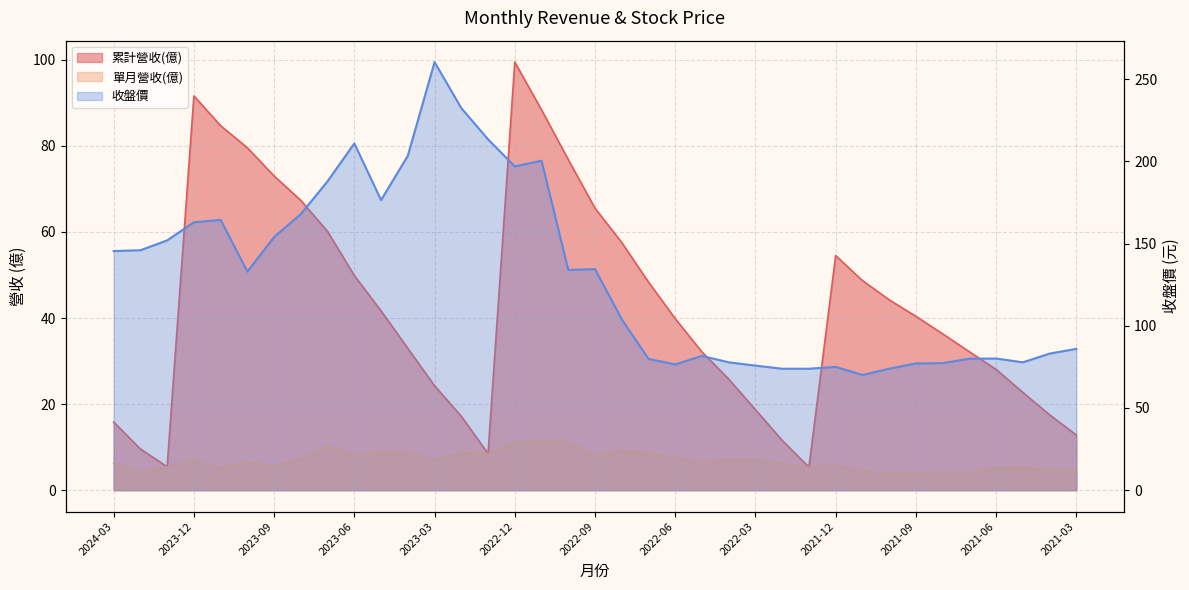

List the series in order of their overall mean, highest first.

收盤價, 累計營收(億), 單月營收(億)